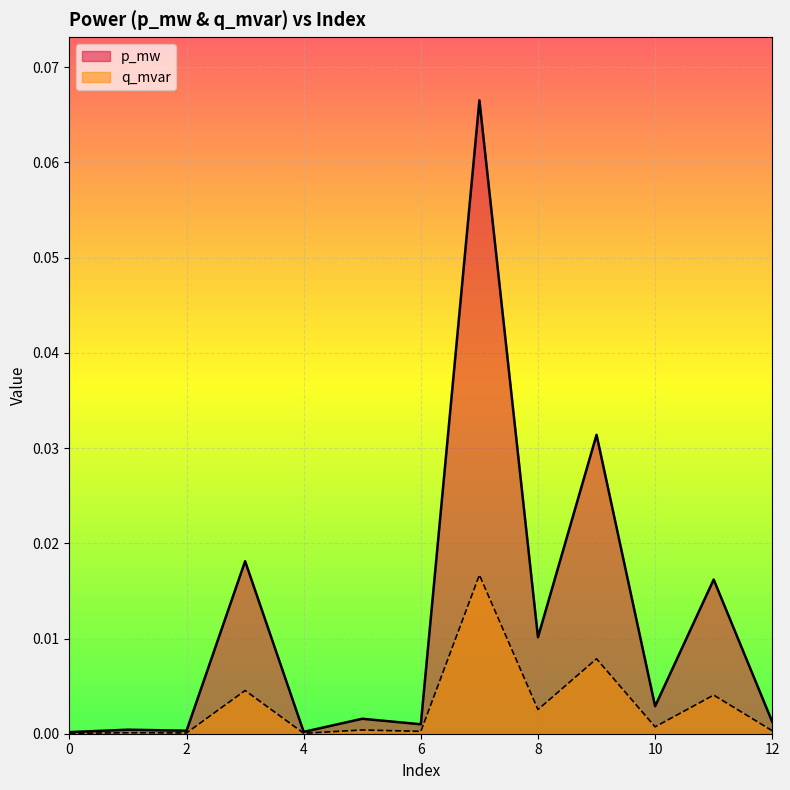

Does the chart display data point markers on the line(s)?

No